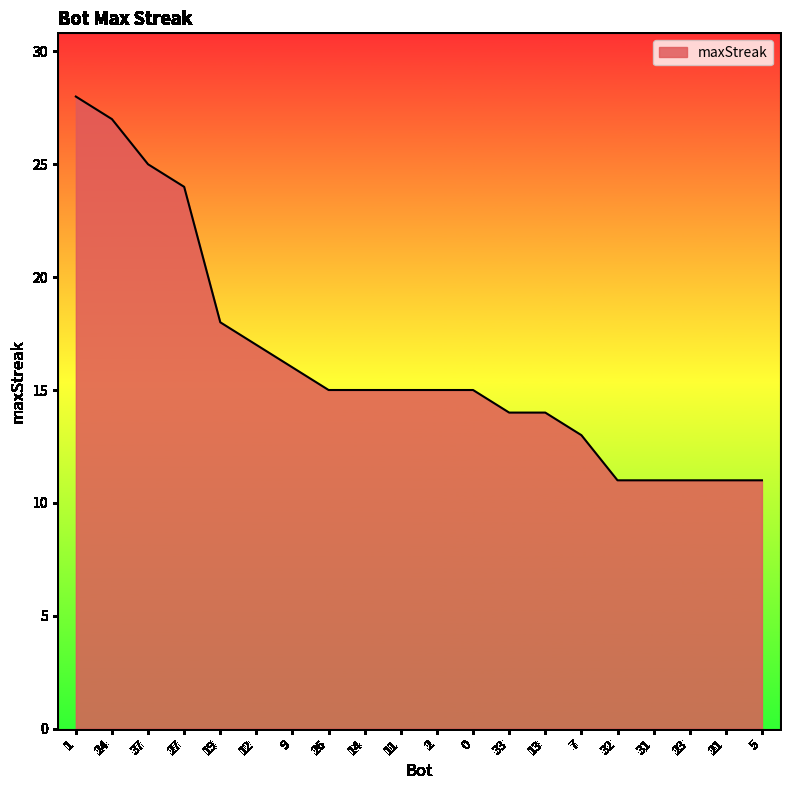

Reading right to left, extract all data points from this chart.

11	11	11	11	11	13	14	14	15	15	15	15	15	16	17	18	24	25	27	28